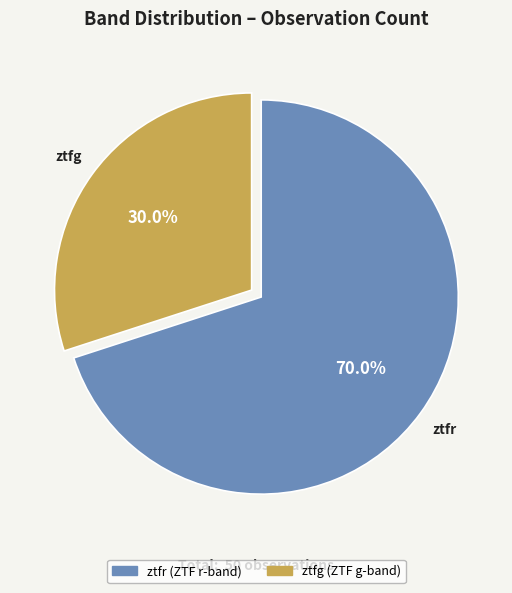

What percentage do ztfg and ztfr together represent?

100.0%